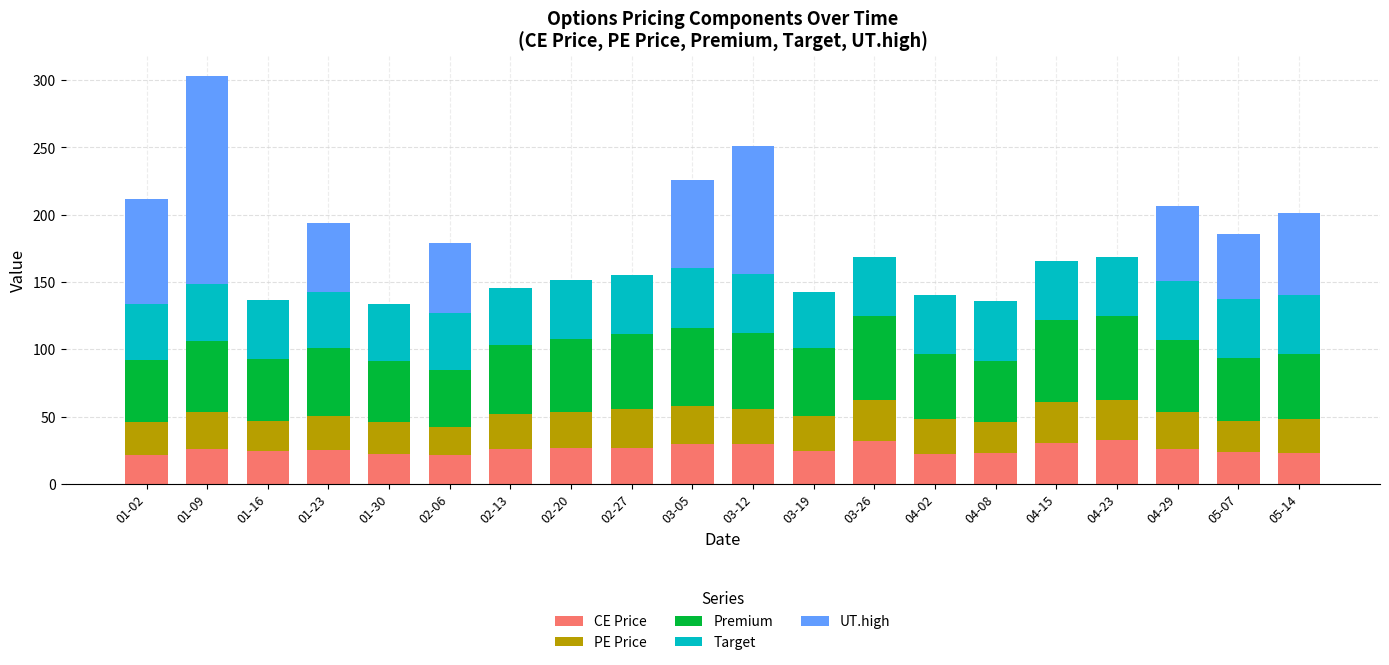

True or false: CE Price has a value of 30.2 at 04-15.

True